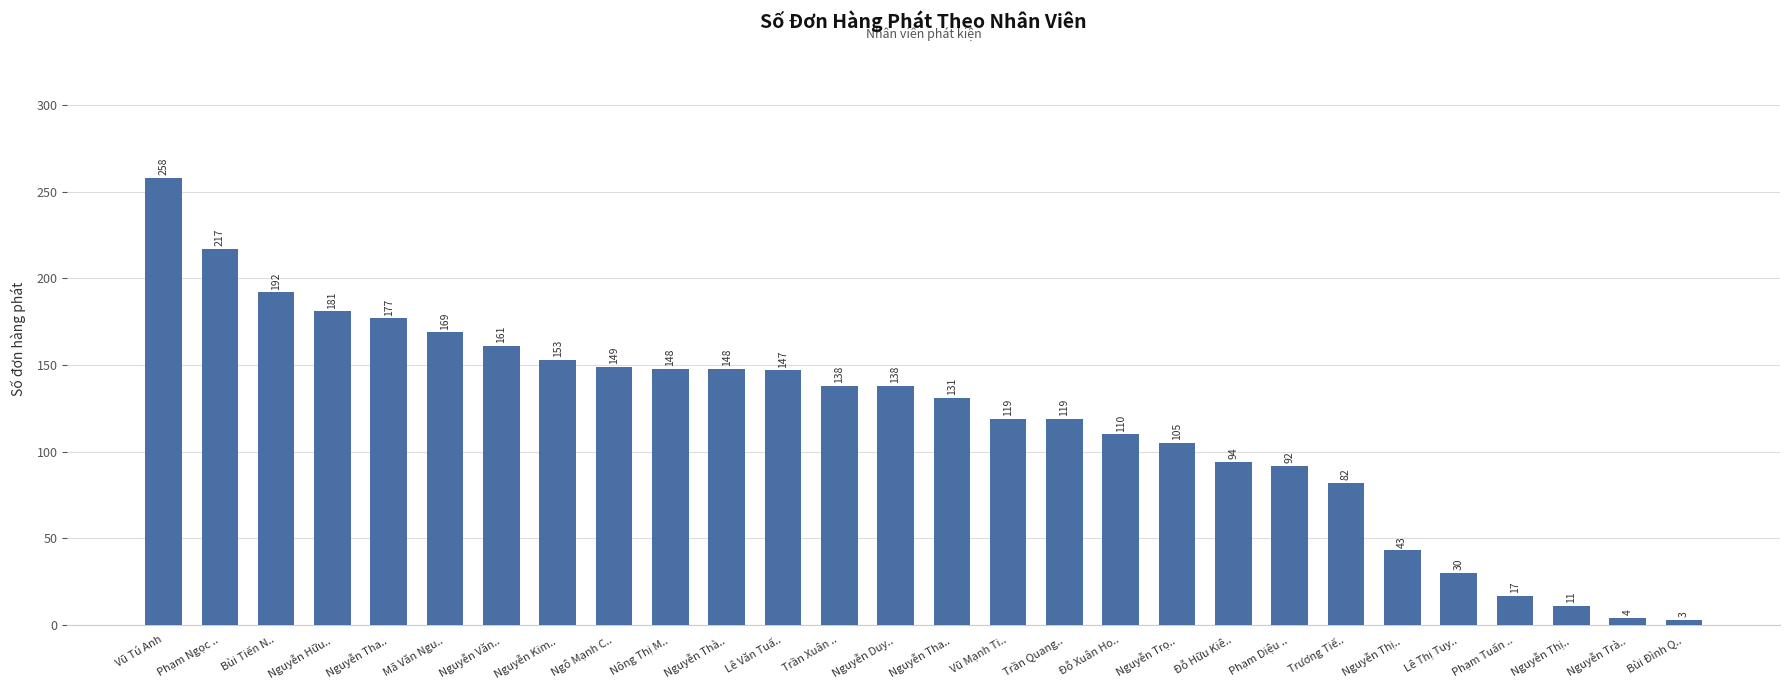

How many series are shown in this chart?

1